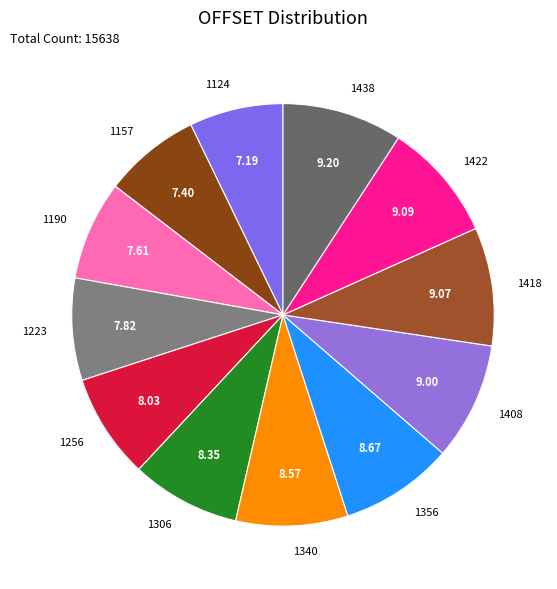

Is 1340 the majority of the pie?

No